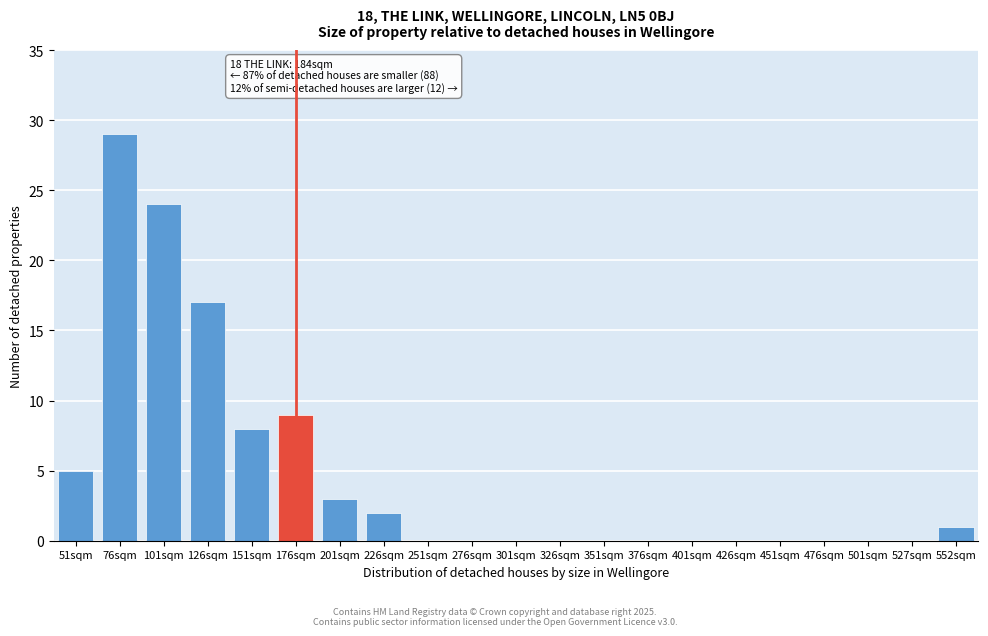

Reading right to left, what are all the values shown in this chart?

552sqm=1	527sqm=0	501sqm=0	476sqm=0	451sqm=0	426sqm=0	401sqm=0	376sqm=0	351sqm=0	326sqm=0	301sqm=0	276sqm=0	251sqm=0	226sqm=2	201sqm=3	176sqm=9	151sqm=8	126sqm=17	101sqm=24	76sqm=29	51sqm=5